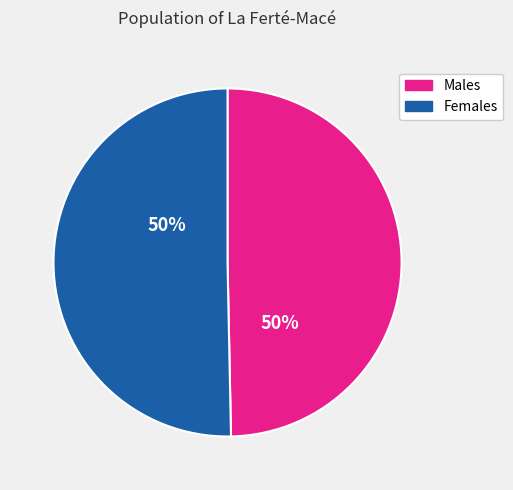

Combined, do Females and Males account for over 50%?

Yes